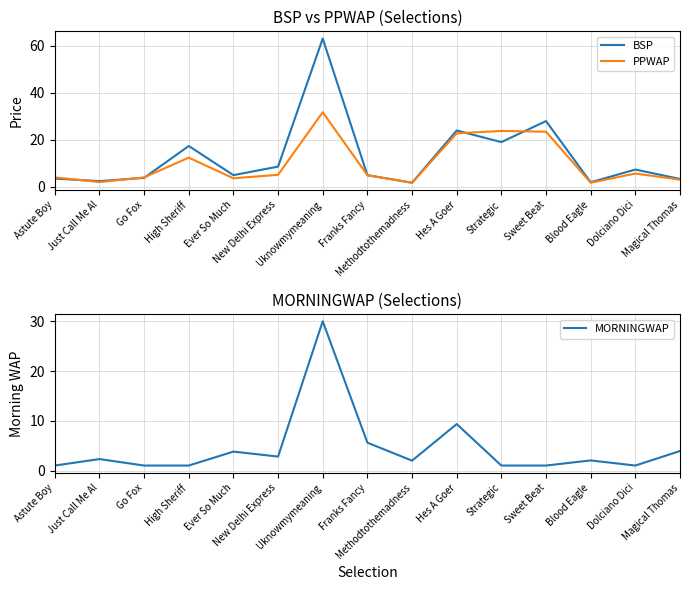

Where is BSP nearest to the value 32?

Sweet Beat